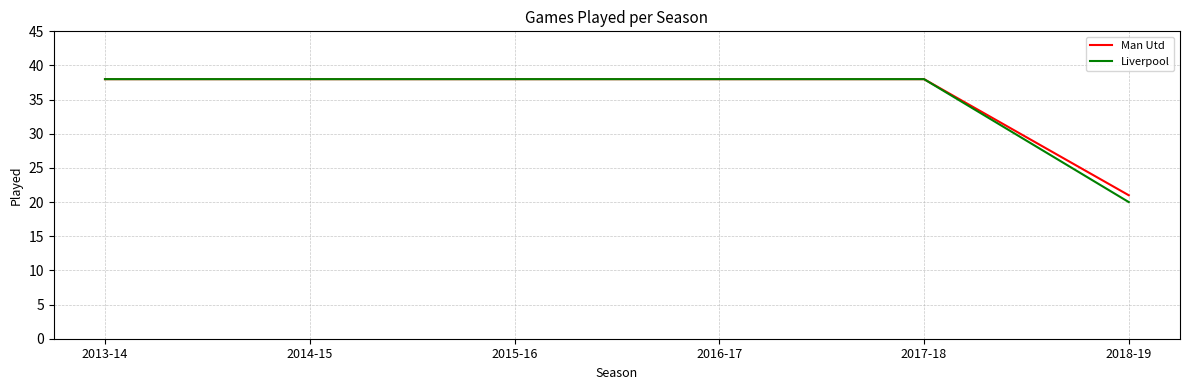

What is the highest value of the Liverpool series?

38